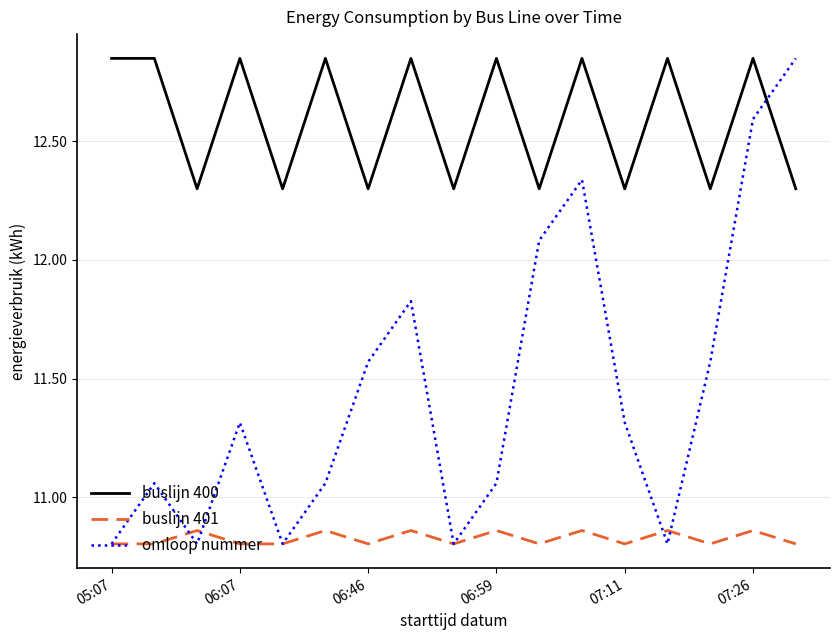

What is the sum of all buslijn 401 values?

184.1